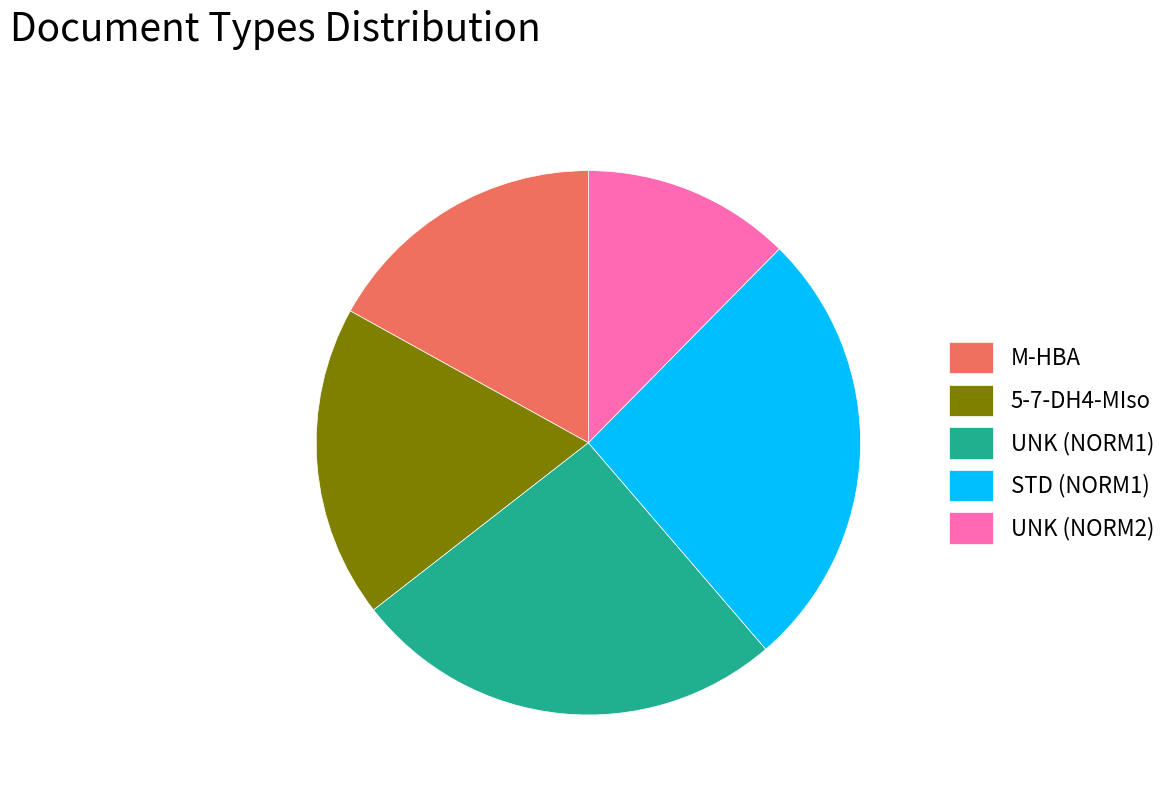

How many segments does this pie chart have?

5